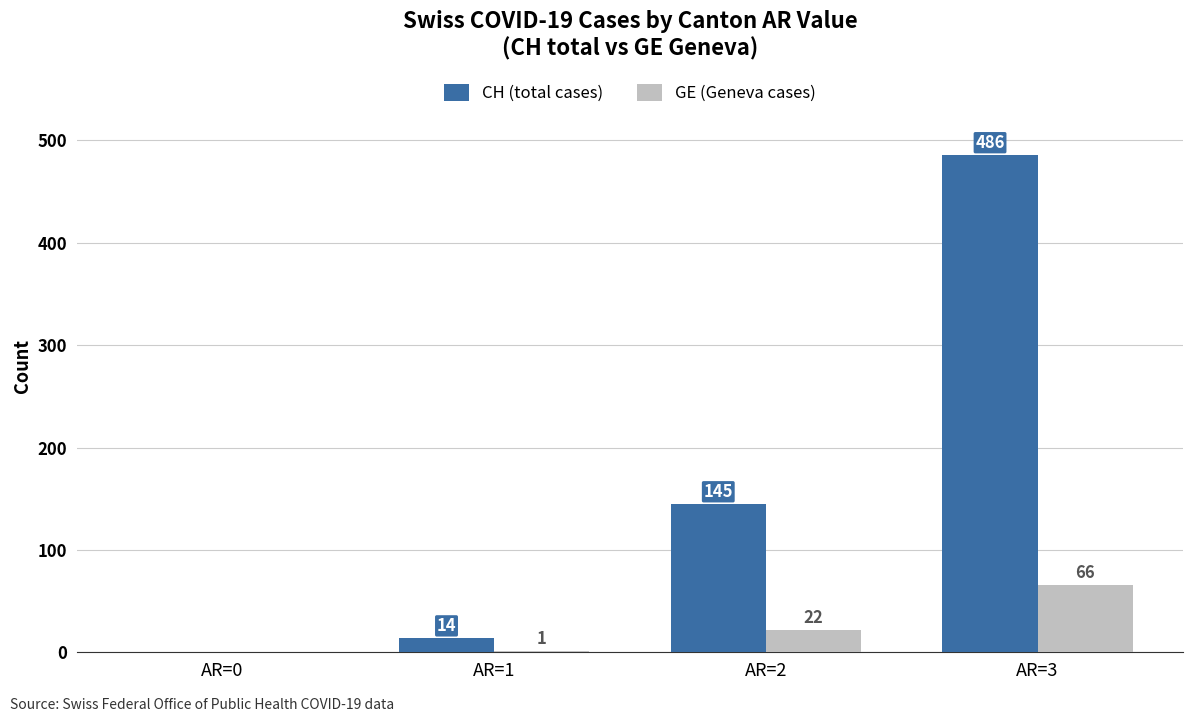

What is the sum of the CH (total cases) values at AR=3 and AR=1?

500